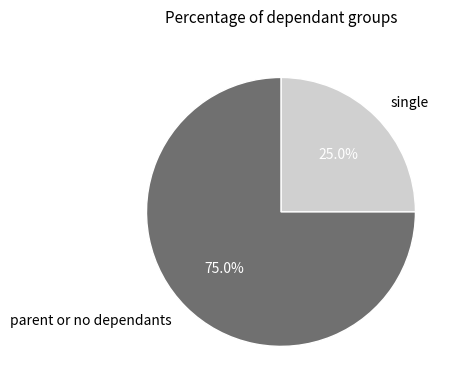

Which category accounts for the majority?

parent or no dependants